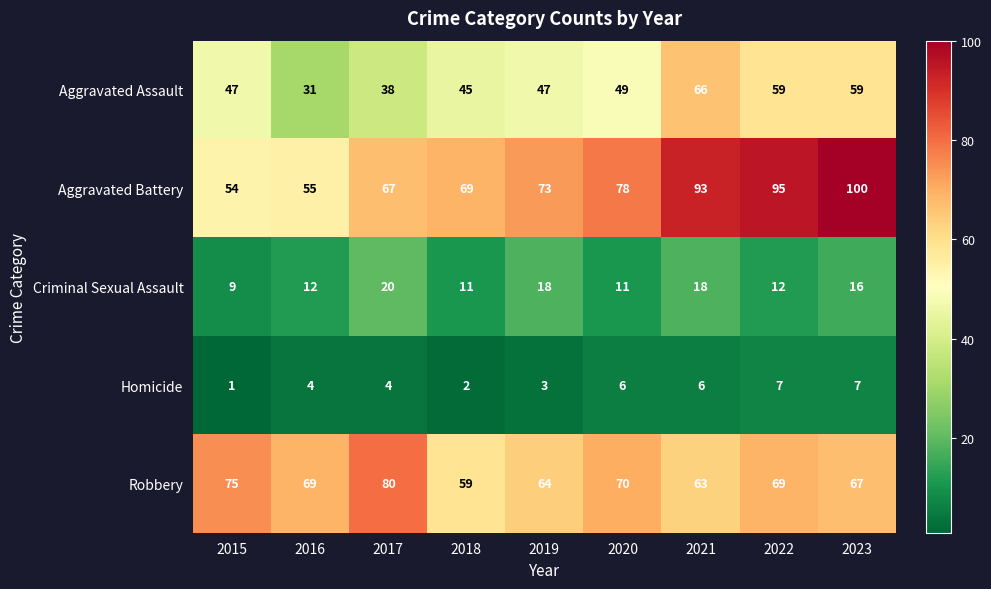

What is the sum of all Aggravated Assault values?

441